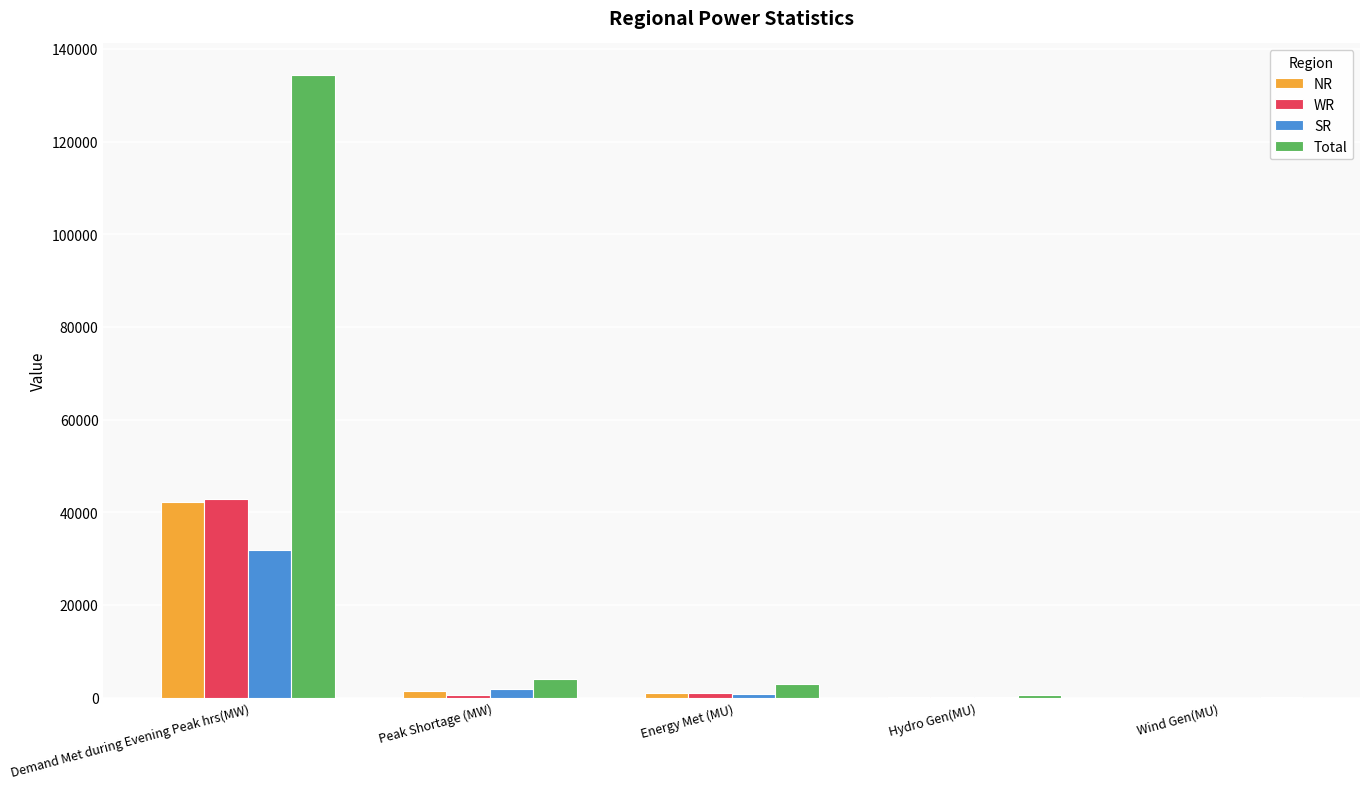

The Total series shows 43 at Wind Gen(MU). True or false?

True